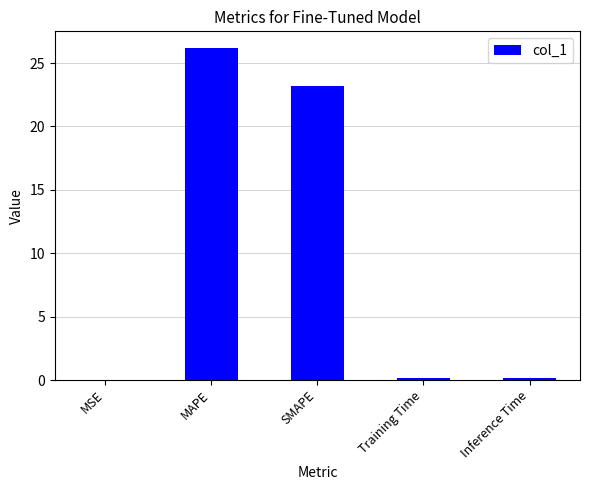

What is the sum of the values at MAPE and Training Time?

26.4